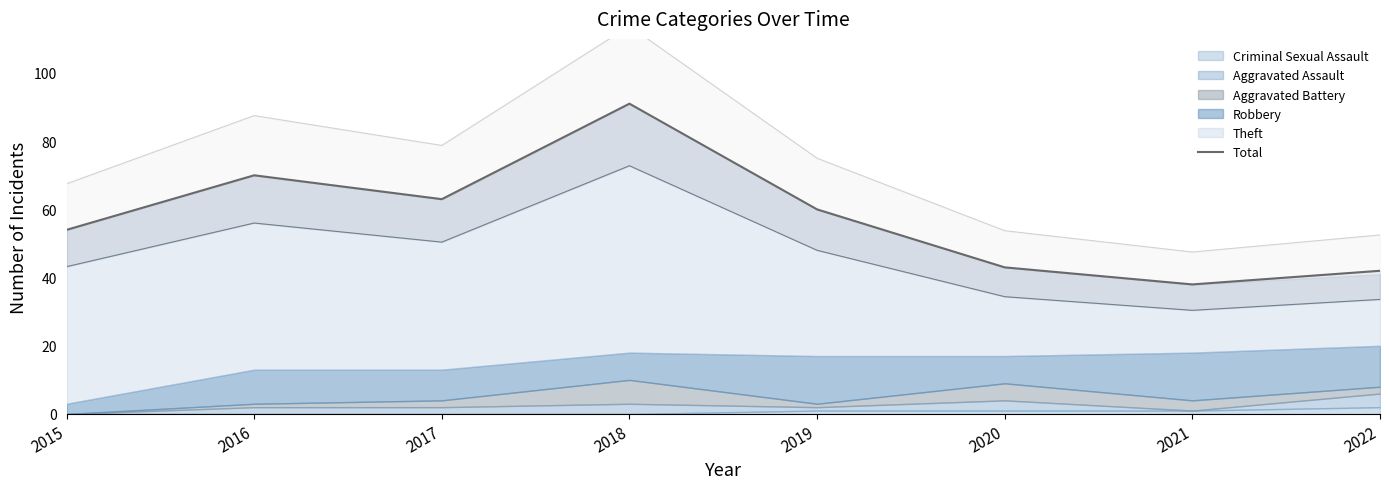

Rank the categories by value from lowest to highest.

2021, 2022, 2020, 2015, 2019, 2017, 2016, 2018